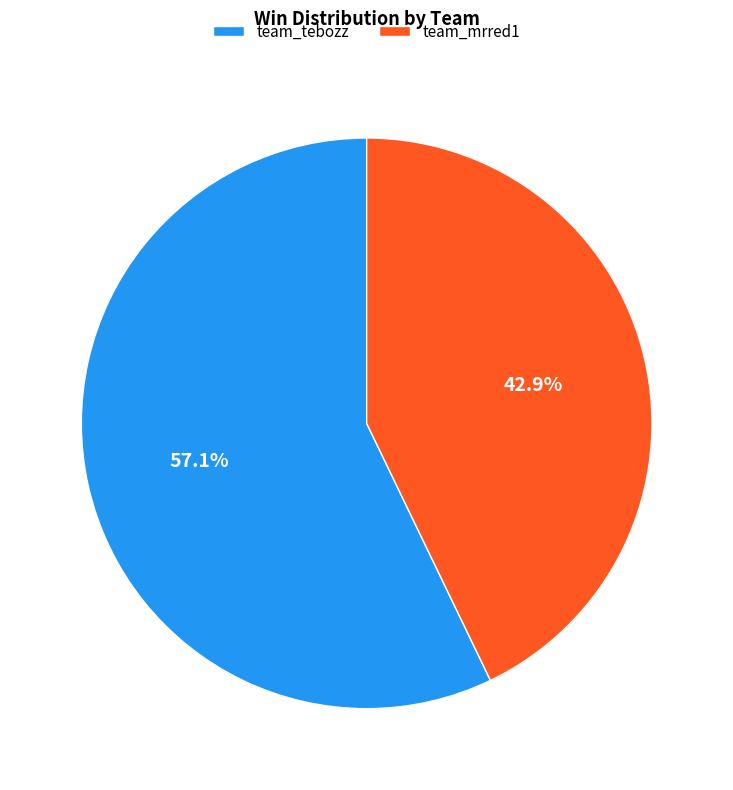

Does team_tebozz represent more than half of the total?

Yes